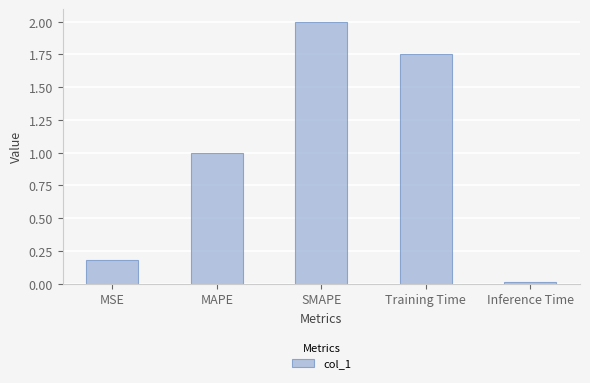

How many distinct data groups are displayed?

1